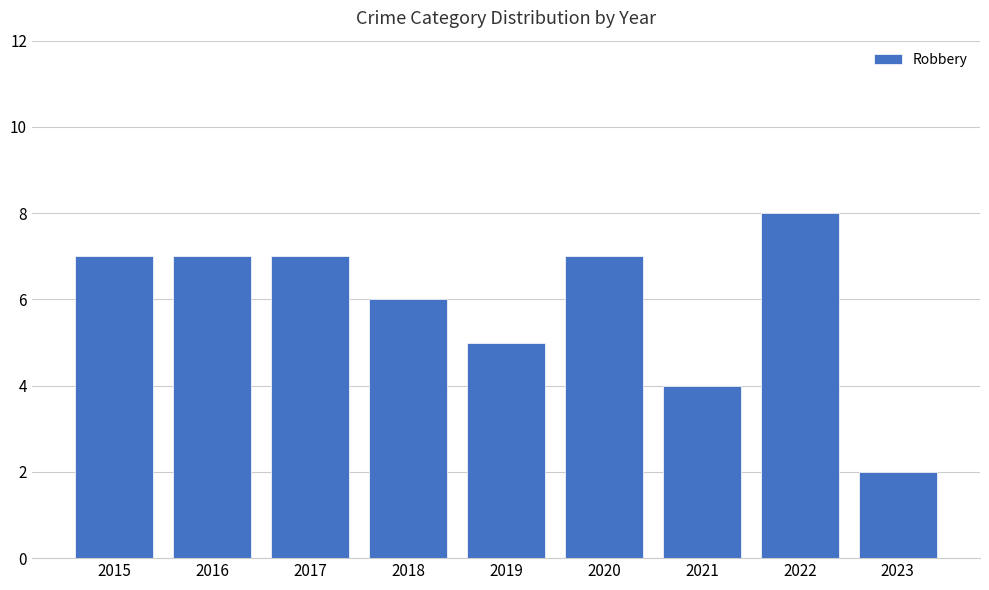

The value at 2020 is 7. True or false?

True